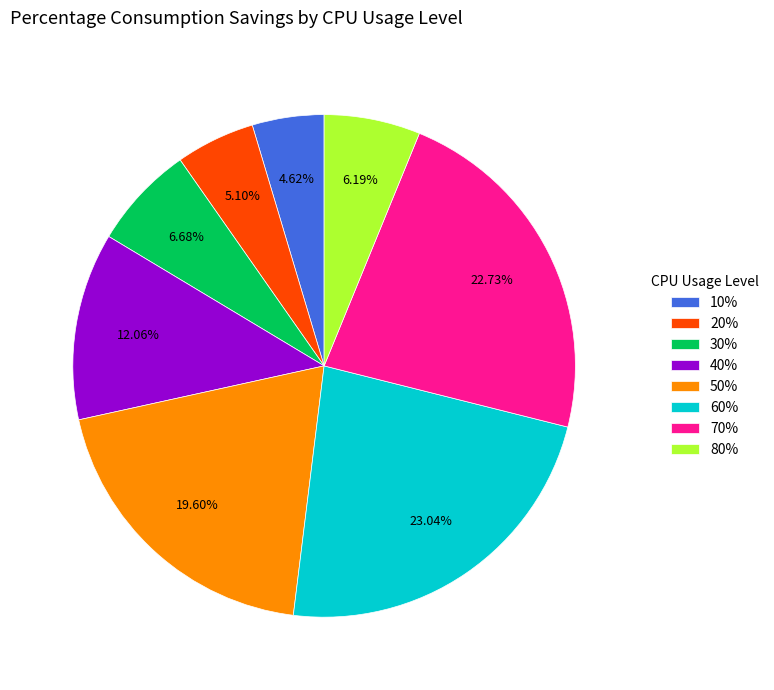

Does 10% represent more than half of the total?

No